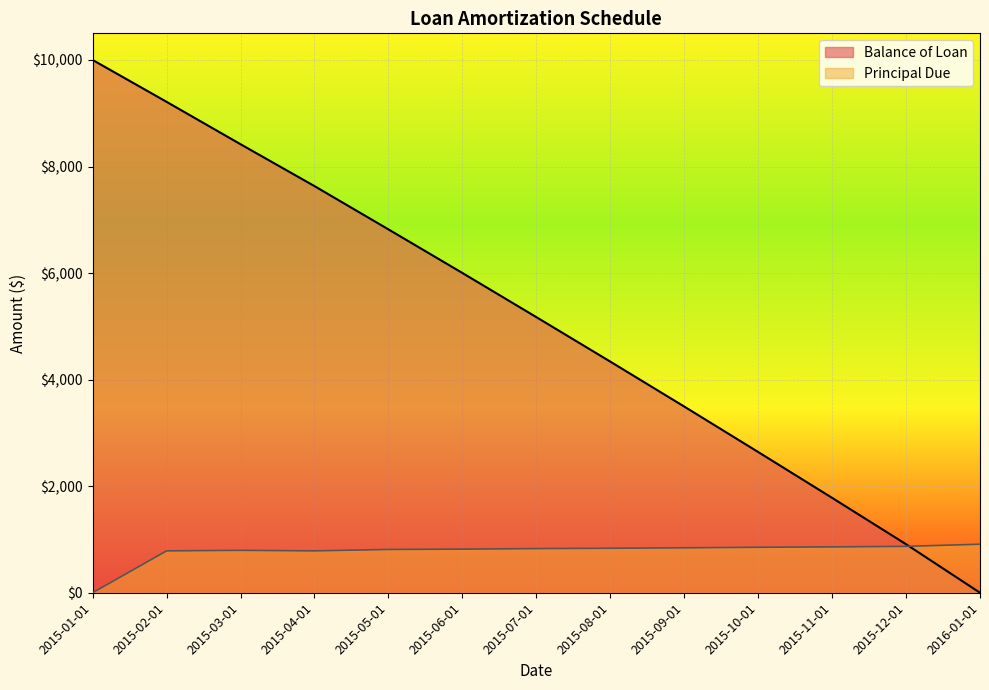

What are all the series names shown in the legend?

Balance of Loan, Principal Due